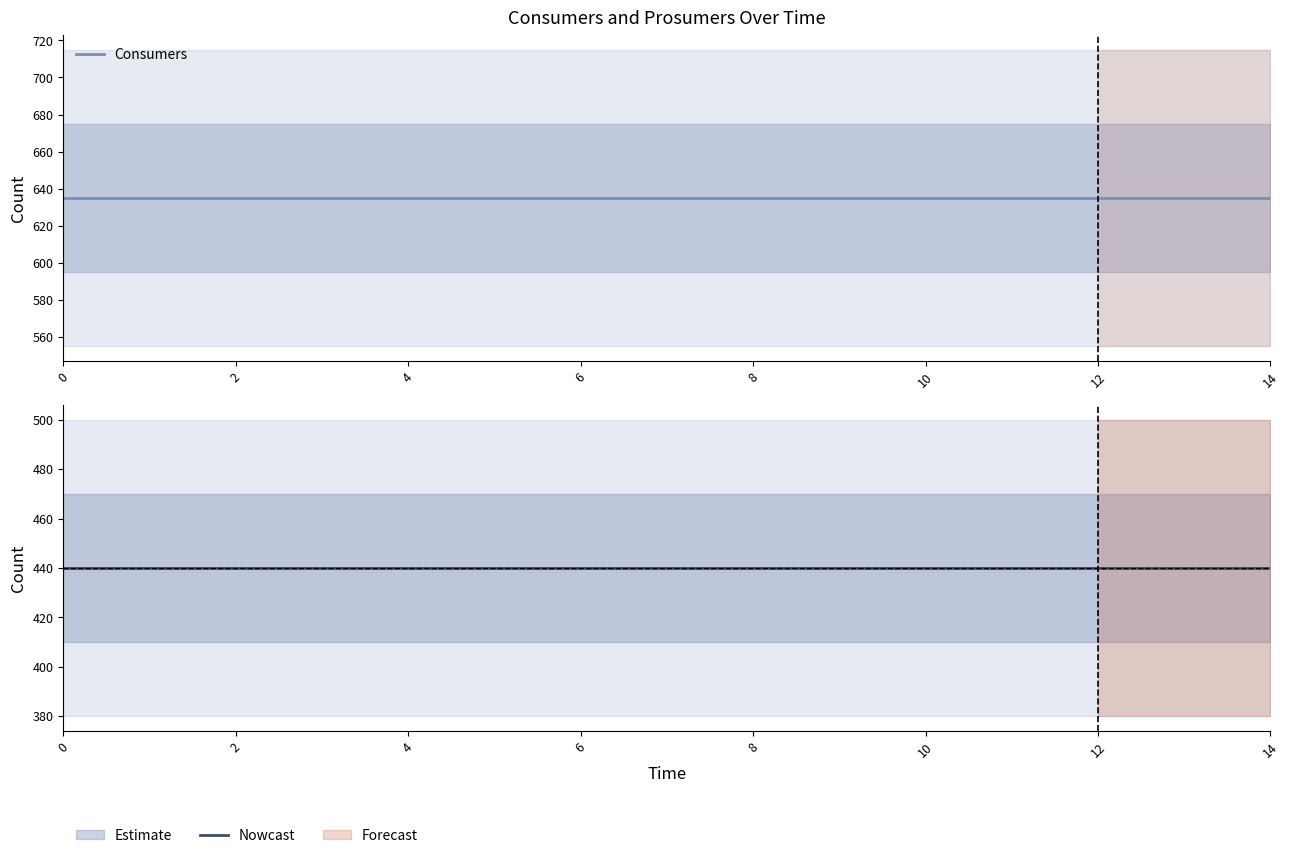

Which series has the largest range (max minus min)?

Consumers